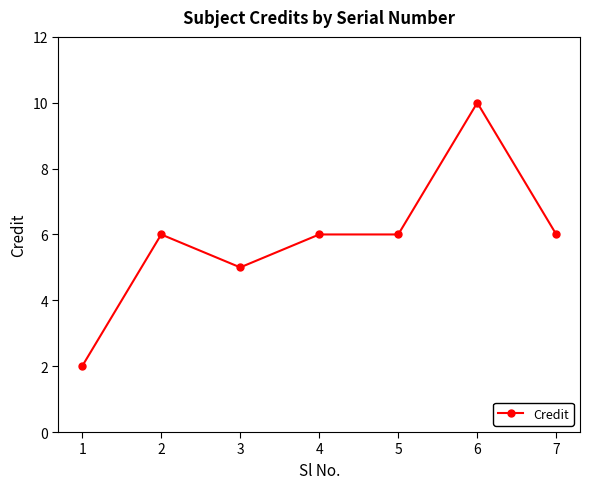

Reading right to left, what are all the values shown in this chart?

6	10	6	6	5	6	2